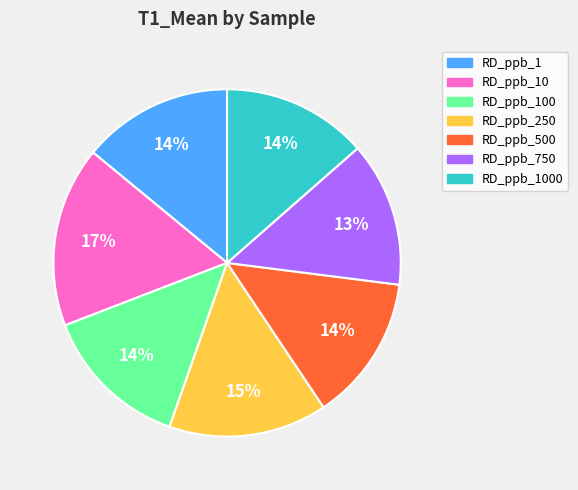

Which category has the biggest portion of the pie?

RD_ppb_10